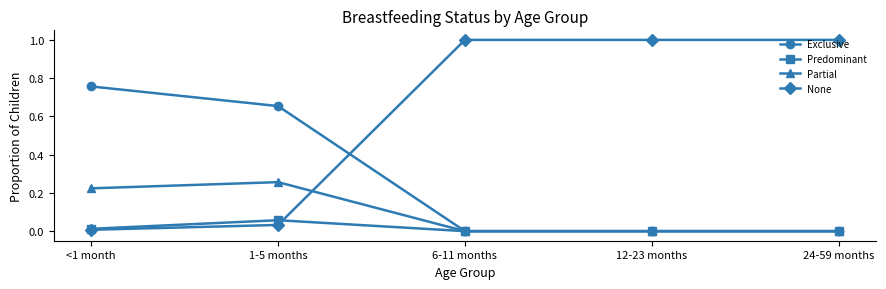

What is the spread (max minus min) of values at 24-59 months?

1.0